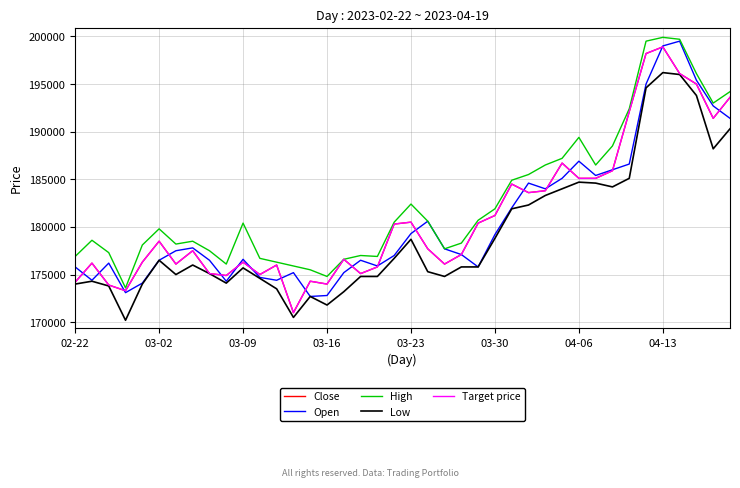

How many lines are shown in the chart?

5